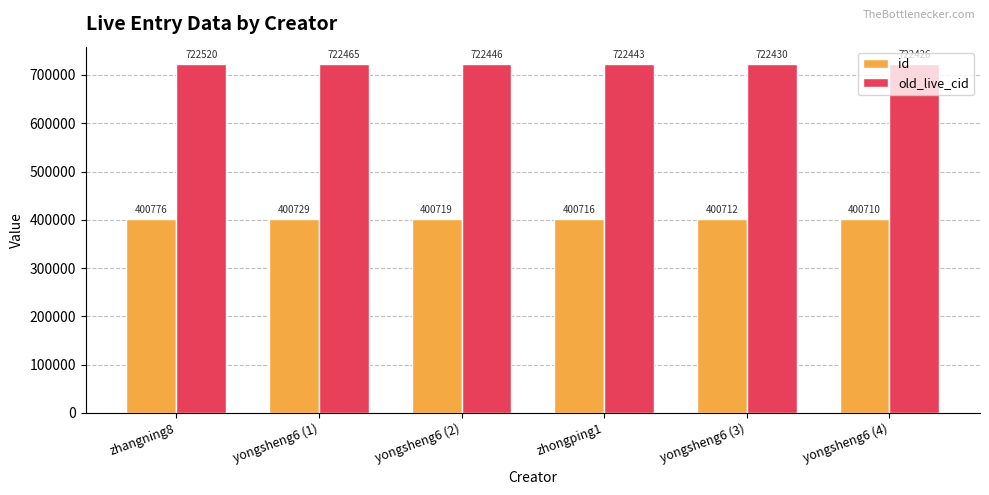

How many bars are there in each group?

2